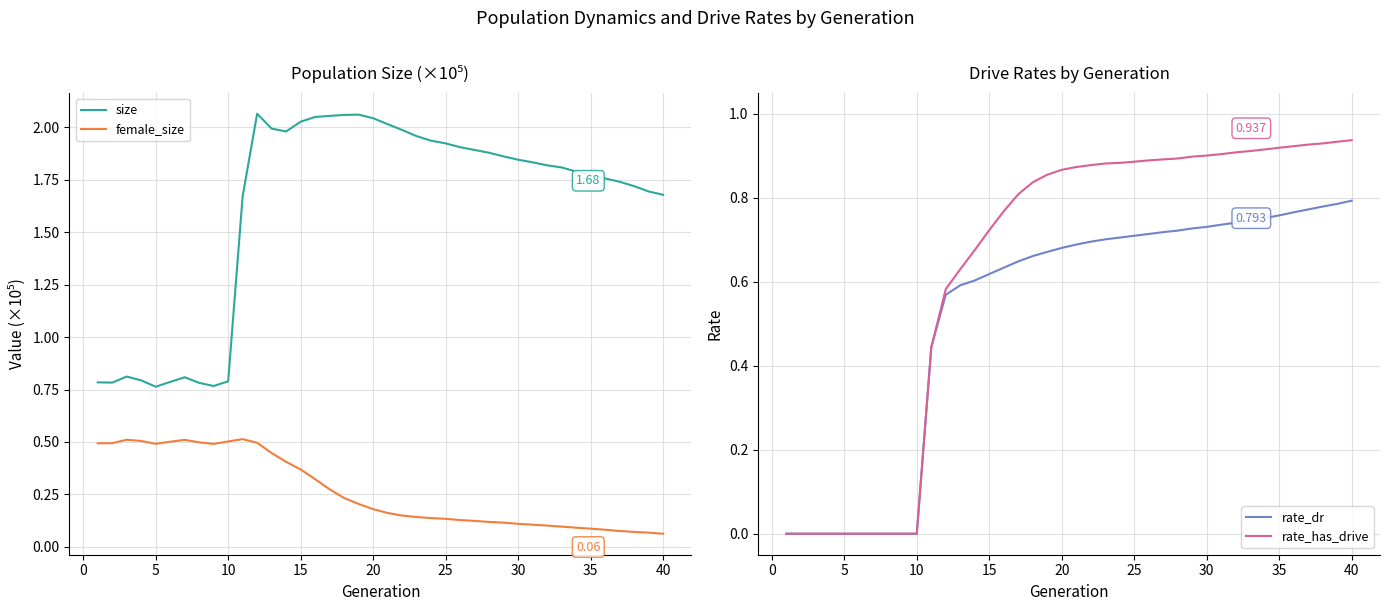

True or false: size and rate_dr cross at least once.

False